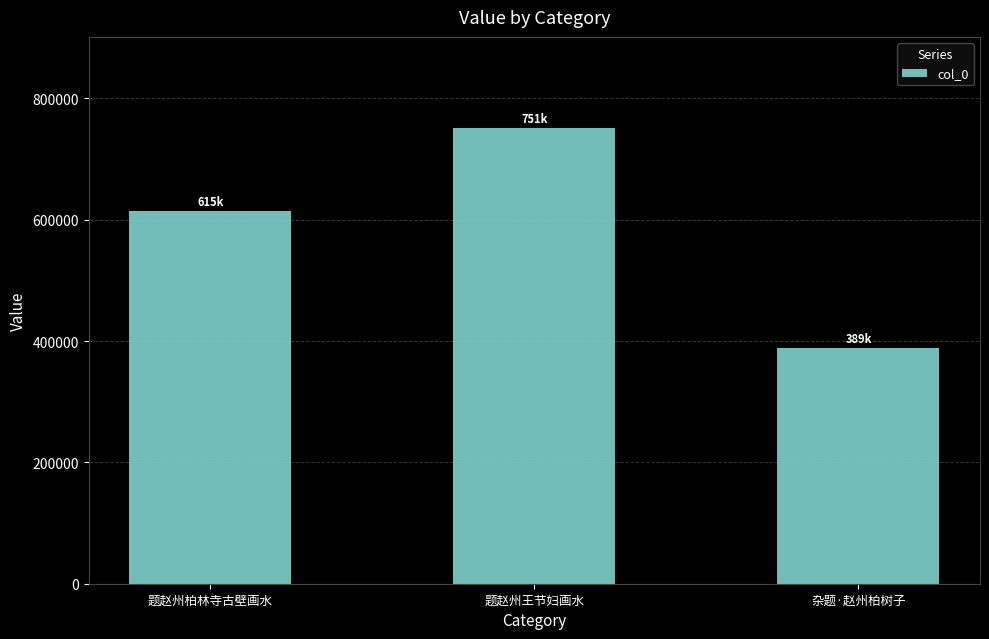

Between 杂题·赵州柏树子 and 题赵州柏林寺古壁画水, which is larger?

题赵州柏林寺古壁画水